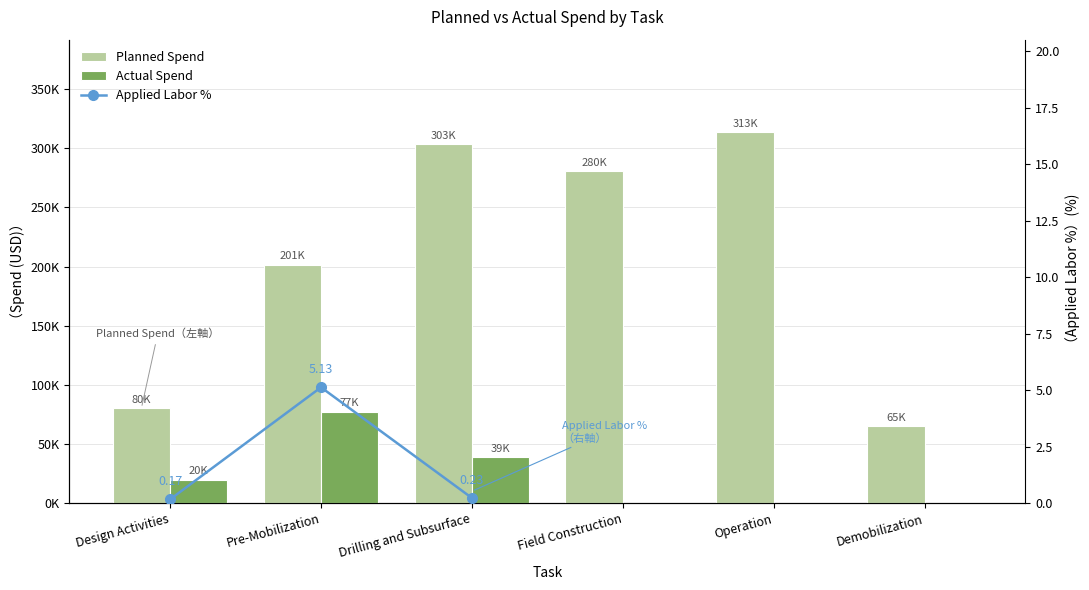

Where is Applied Labor % nearest to the value 2?

Drilling and Subsurface